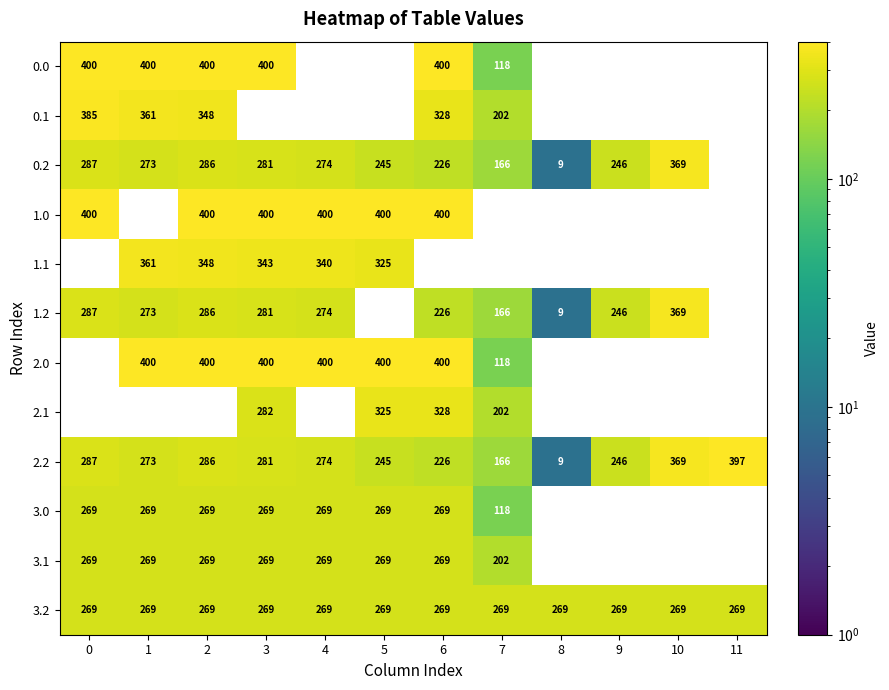

What is the sum of the 1.2 values at 9 and 6?

472